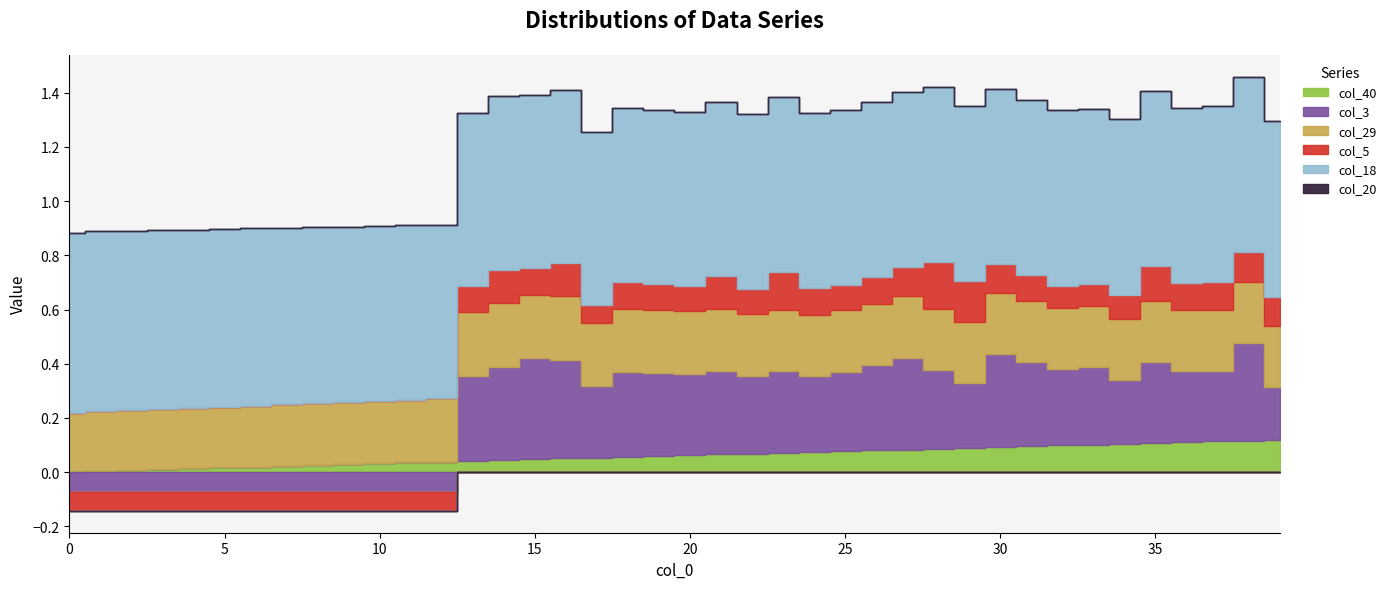

Which category has the highest value in the col_40 series?

39